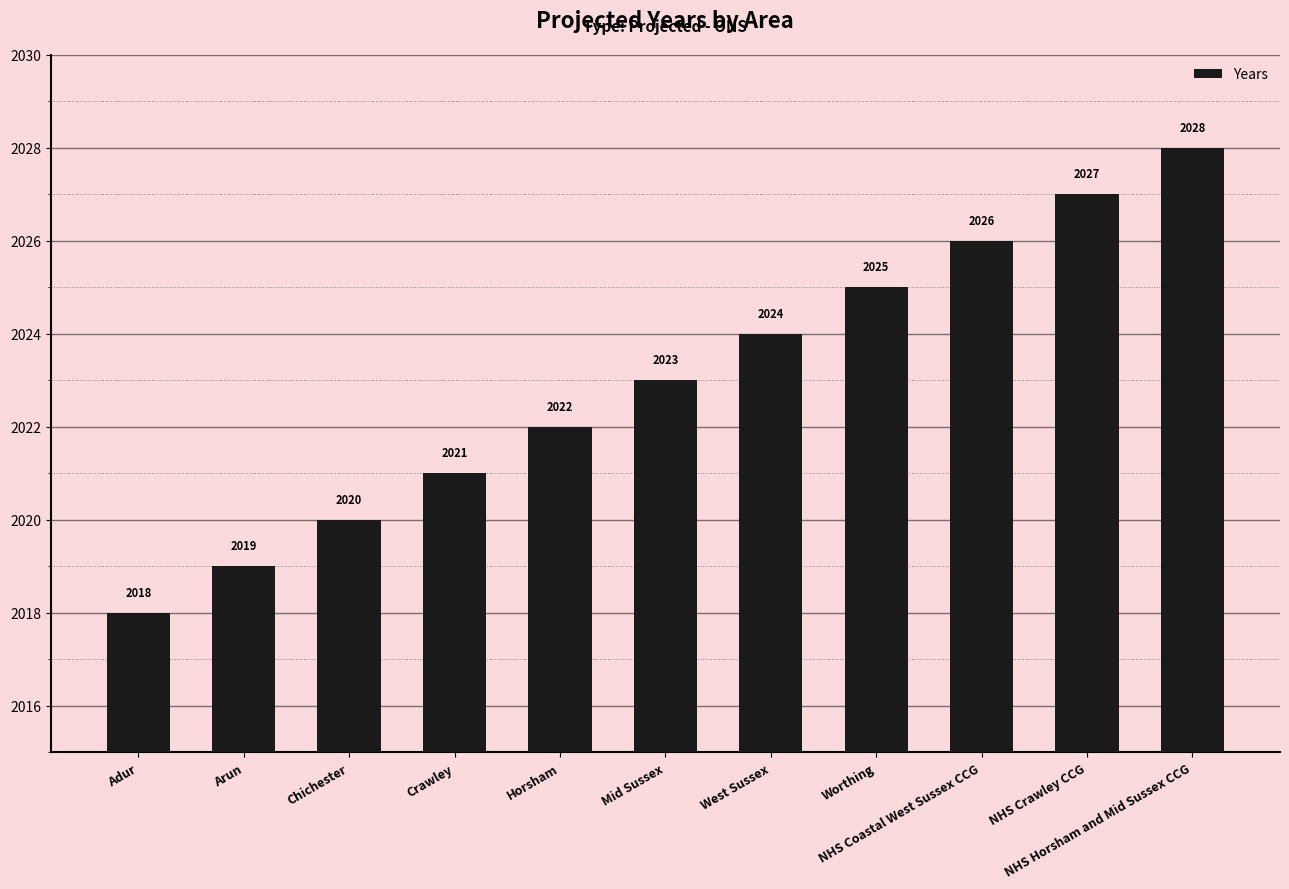

Rank the categories by value from lowest to highest.

Adur, Arun, Chichester, Crawley, Horsham, Mid Sussex, West Sussex, Worthing, NHS Coastal West Sussex CCG, NHS Crawley CCG, NHS Horsham and Mid Sussex CCG